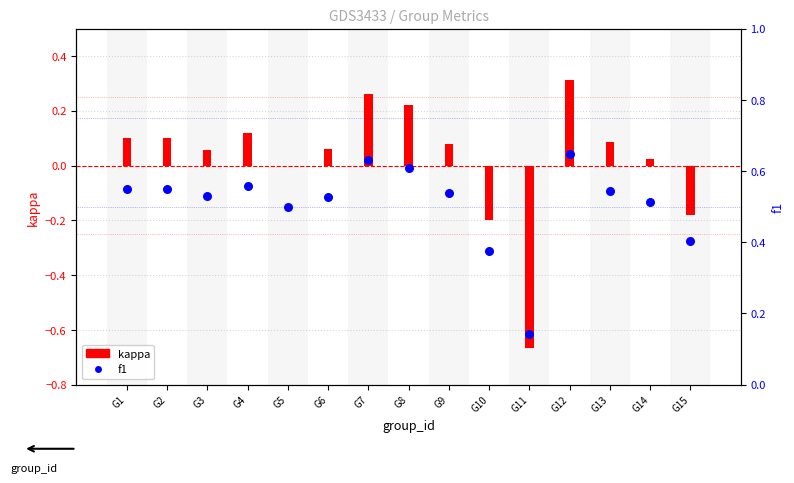

What is the total value across all series at G4?

0.7